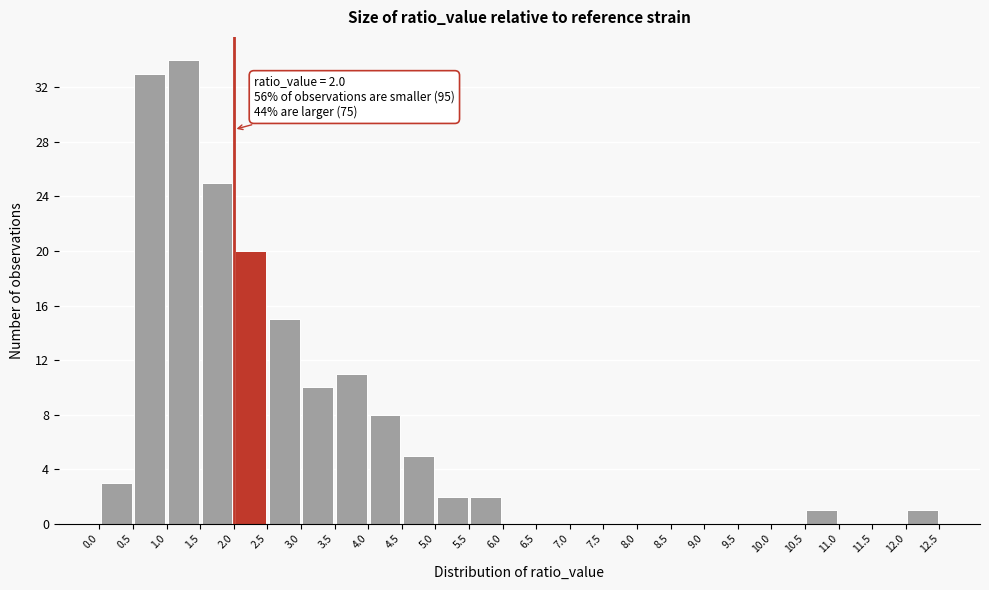

Over which range of the x-axis is the bar tallest?

1.0 to 1.5